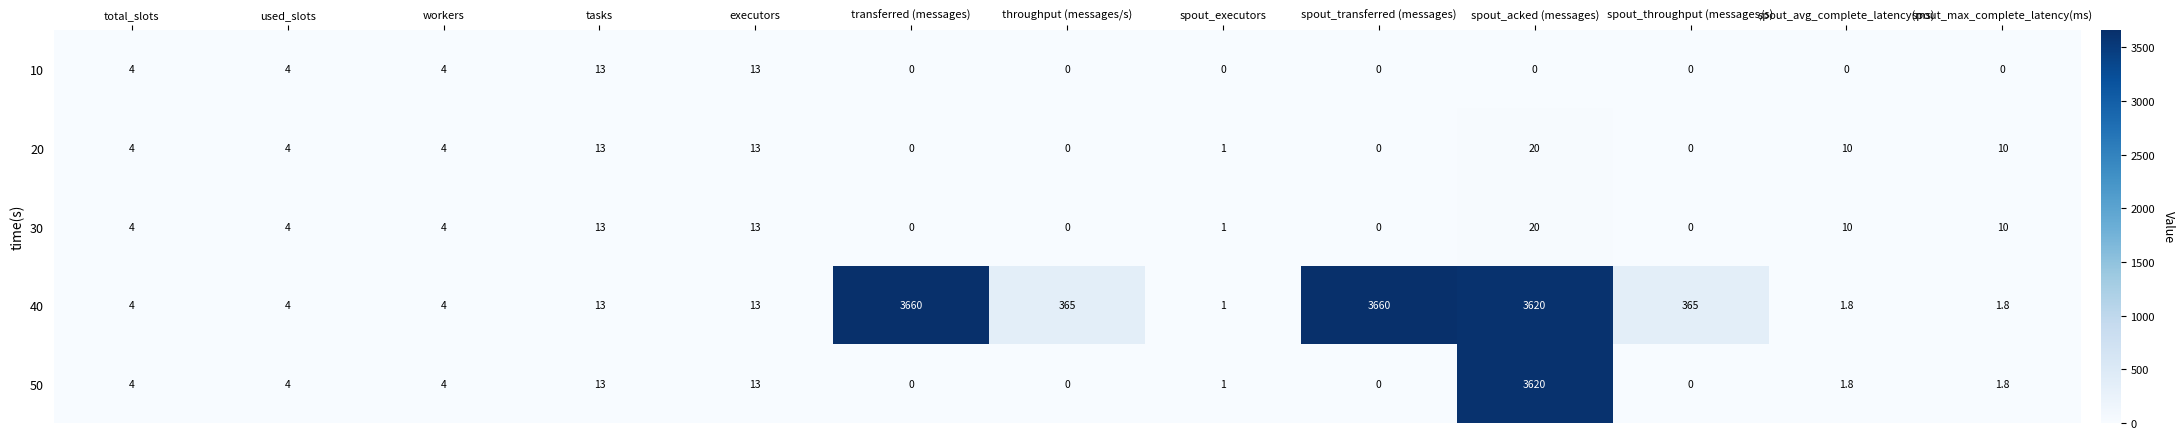

Which series has the widest spread of values?

40